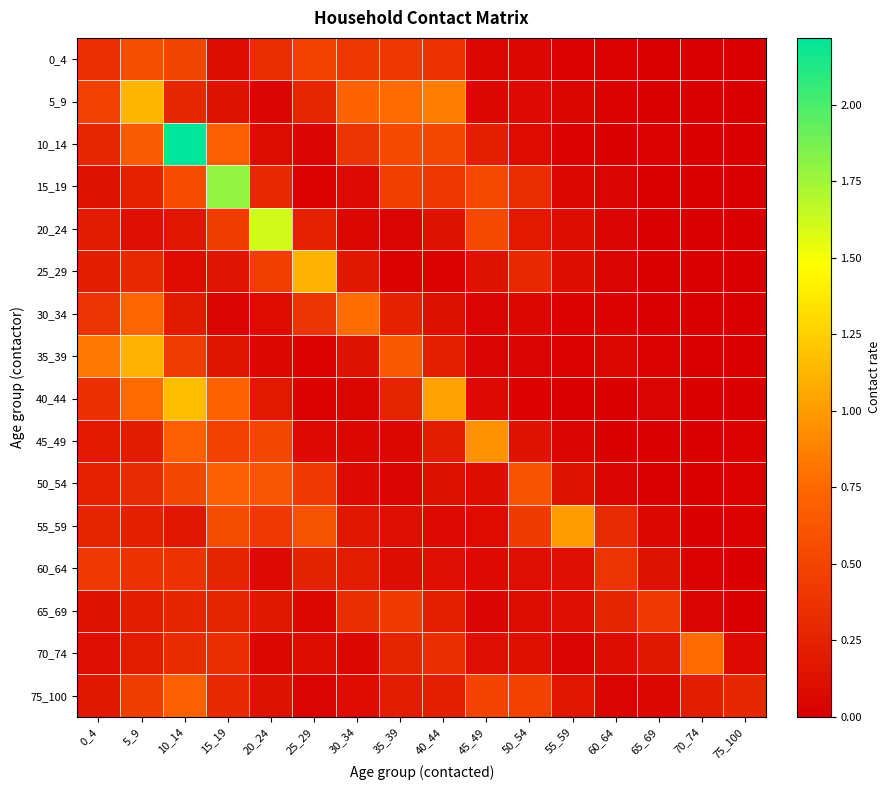

How many distinct data groups are displayed?

16